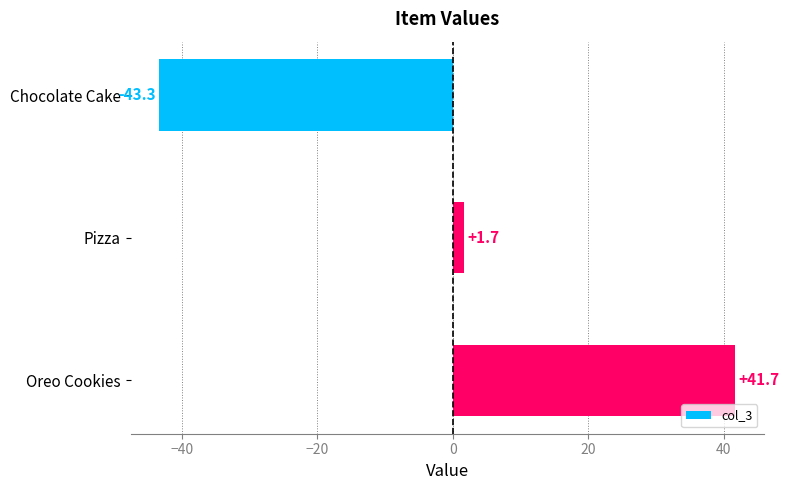

True or false: the data shows 41.7 at Oreo Cookies.

True